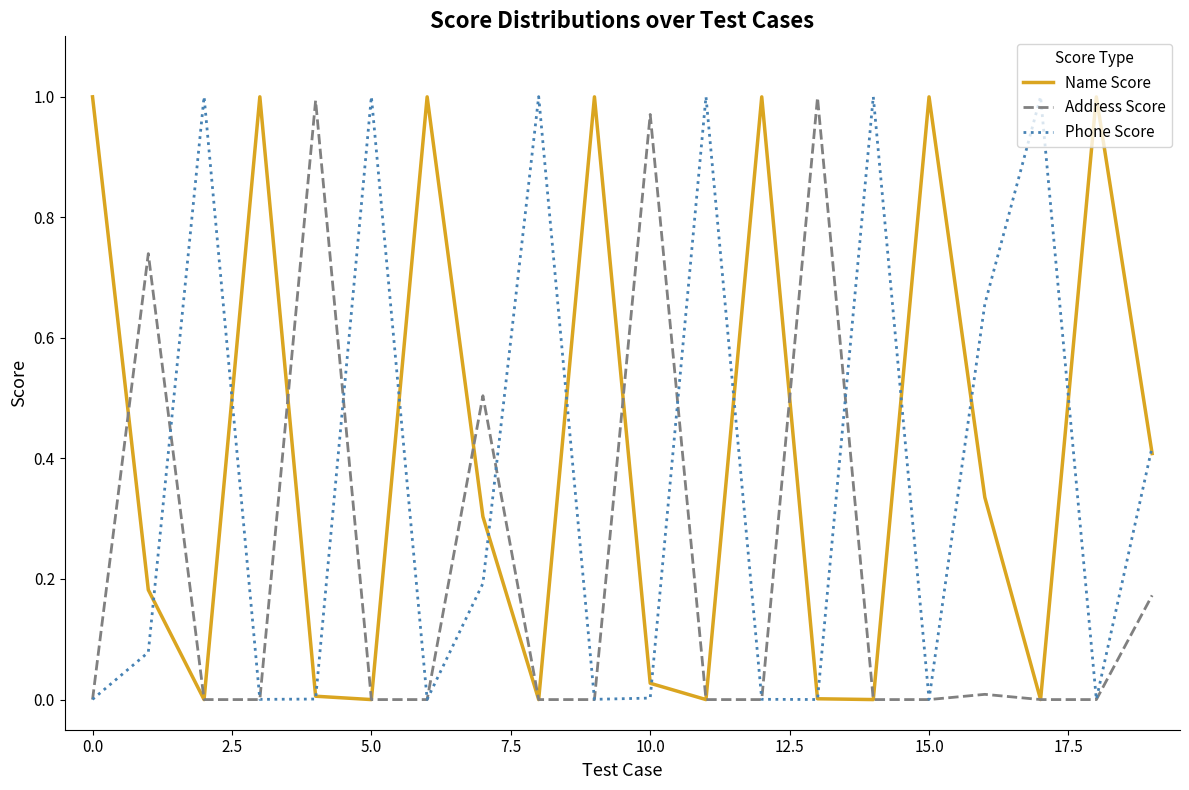

List the series in order of their overall mean, lowest first.

Address Score, Phone Score, Name Score